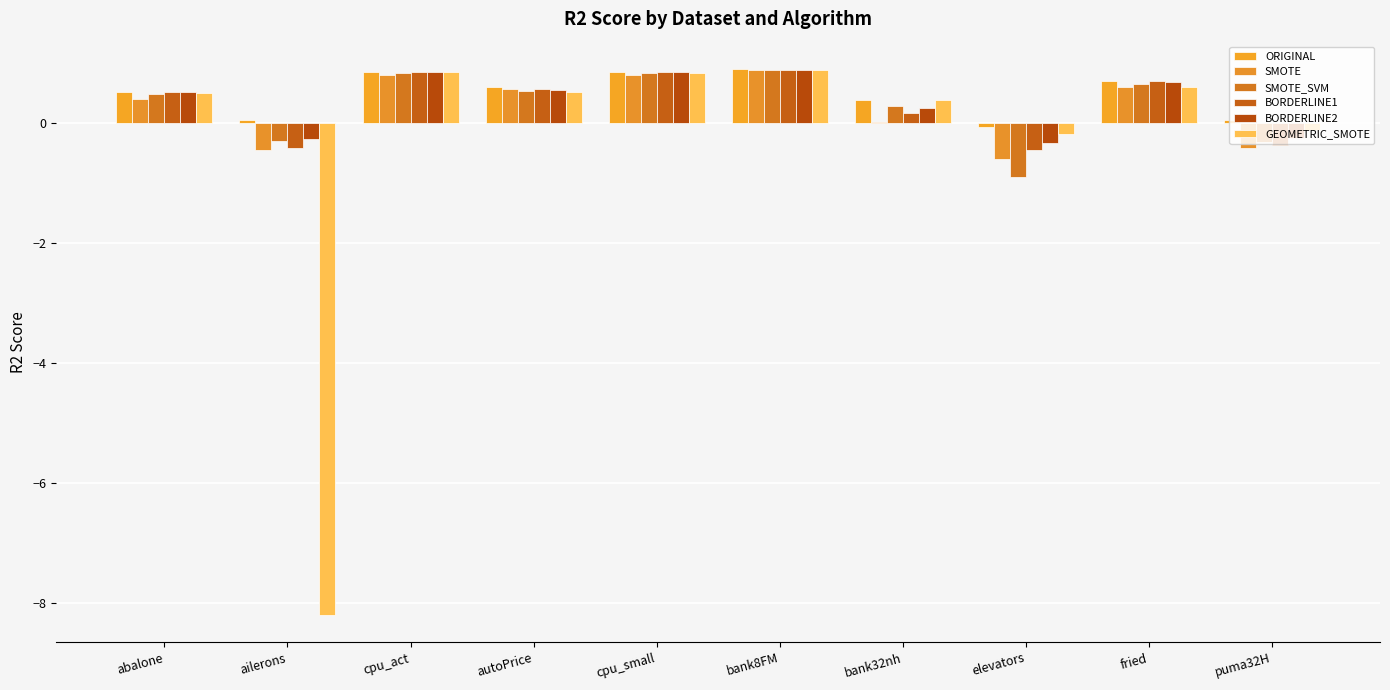

Which label corresponds to the smallest value in the chart?

ailerons